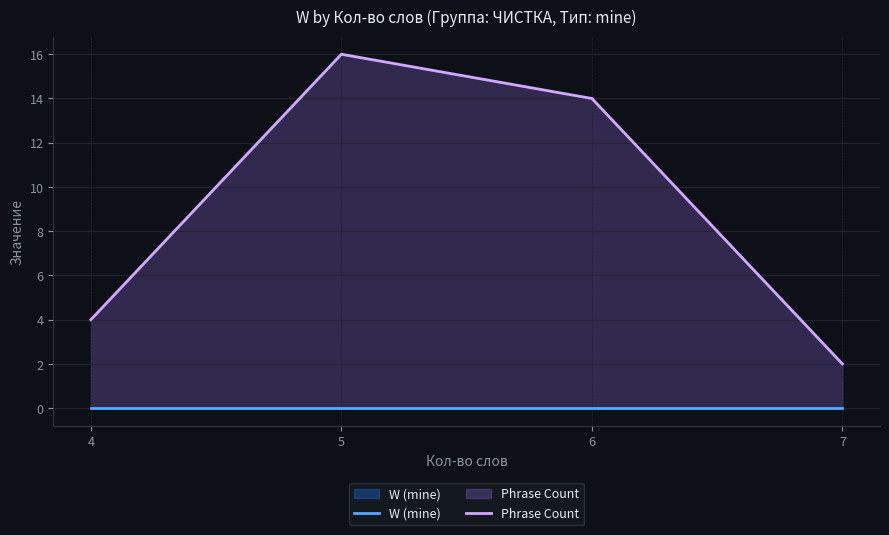

Where is the first local maximum for Phrase Count?

5